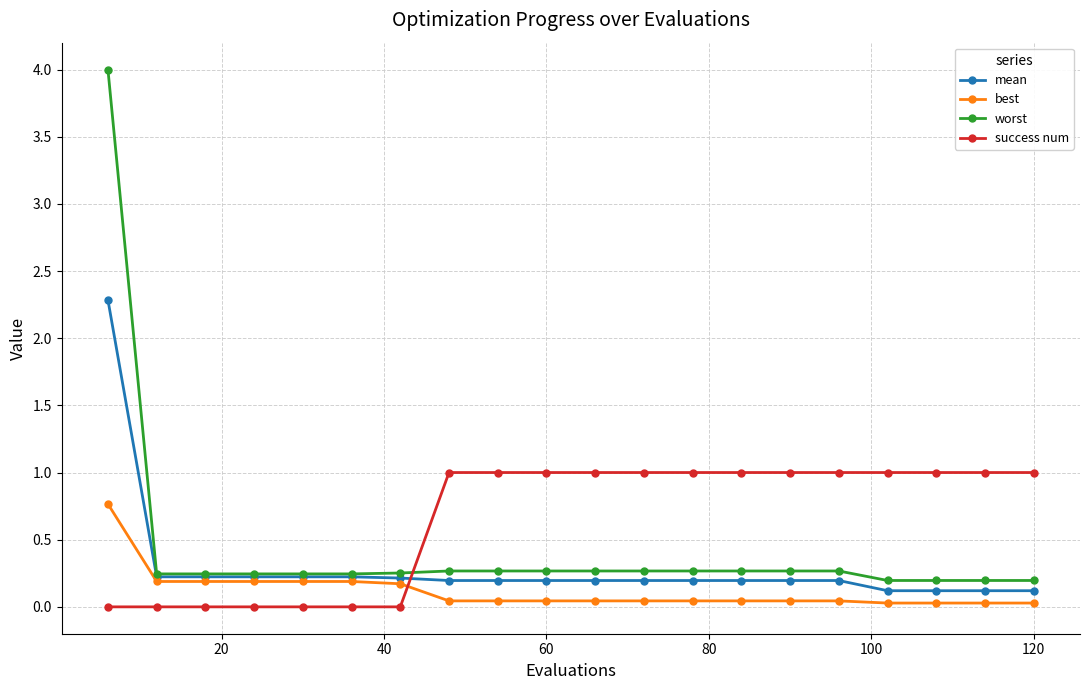

List the series in order of their peak value, lowest first.

best, success num, mean, worst